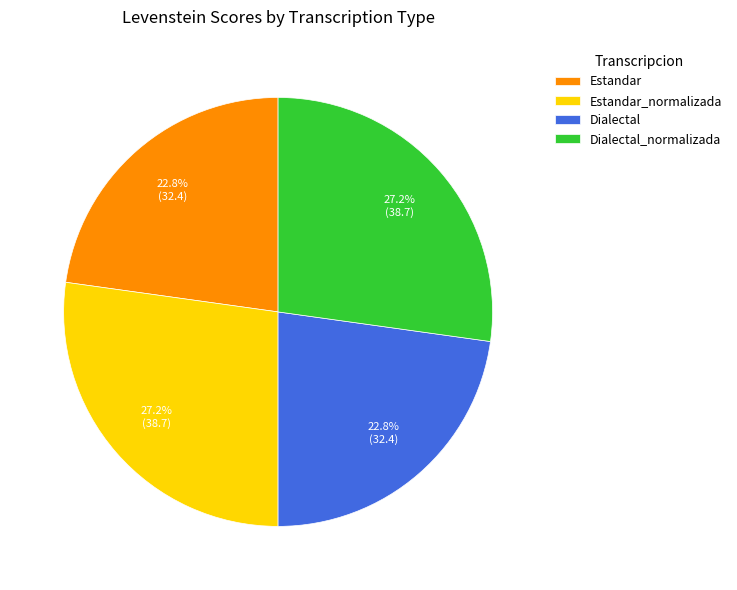

Count the number of slices in the pie.

4